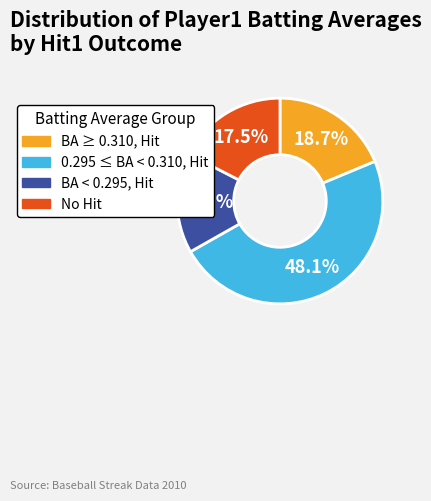

What is the total percentage of BA < 0.295, Hit and No Hit?

33.2%